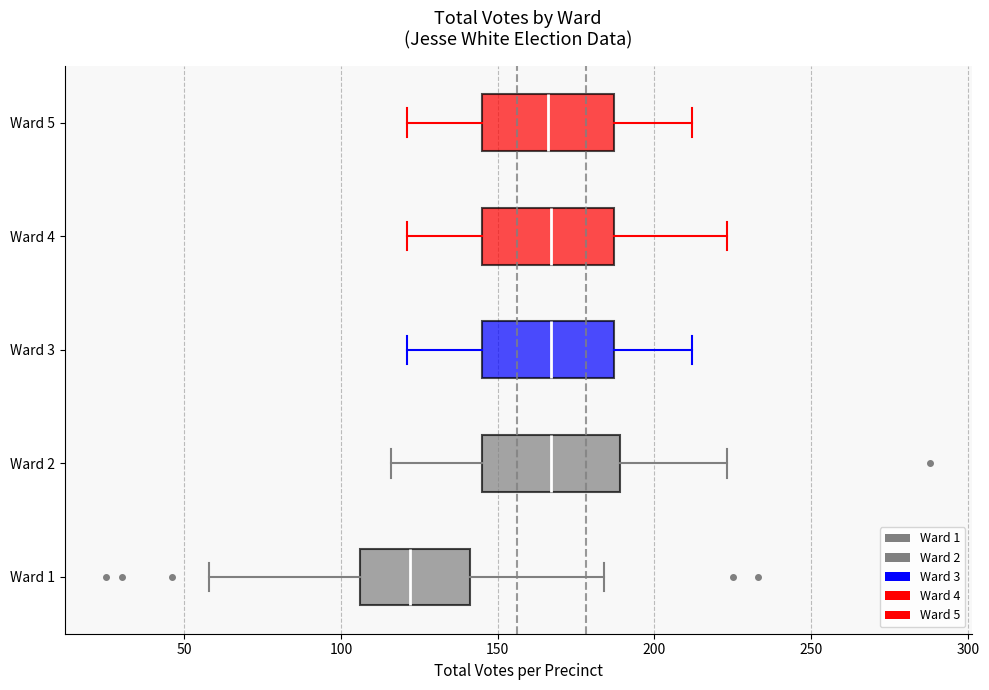

Which box has the furthest to the left median line?

Ward 1